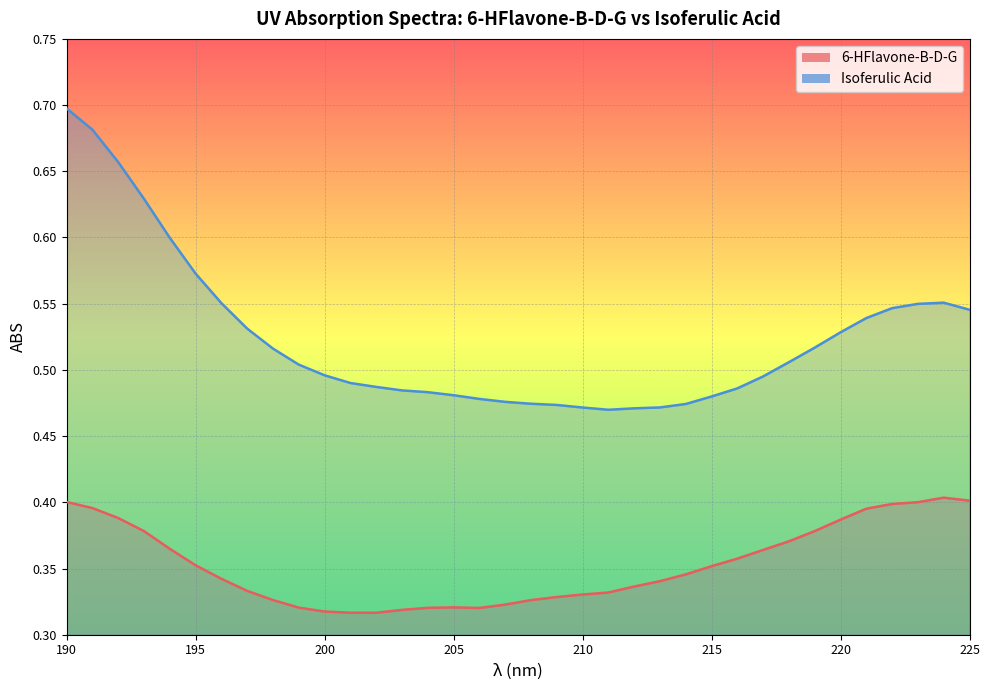

At 205, list the series in order from smallest to largest.

6-HFlavone-B-D-G, Isoferulic Acid